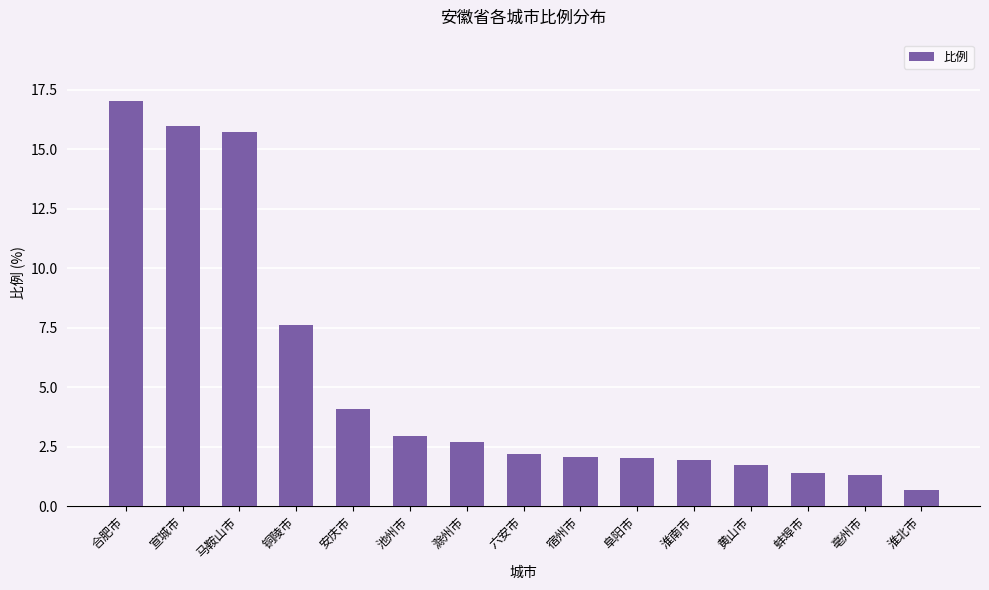

Where is the data nearest to the value 8?

铜陵市